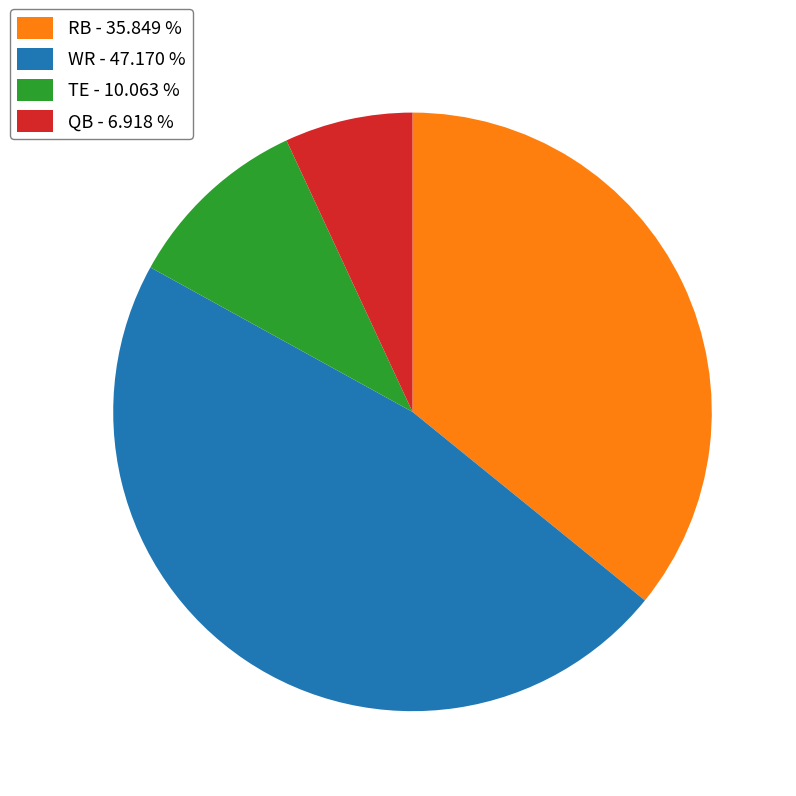

Is it true that RB is 28% of the pie?

False